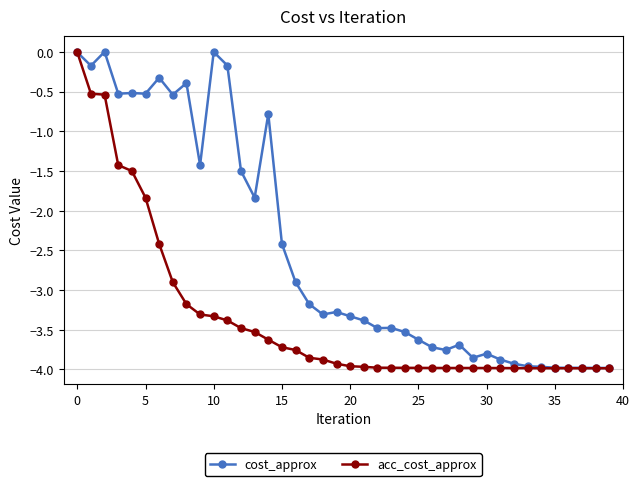

How many lines are shown in the chart?

2